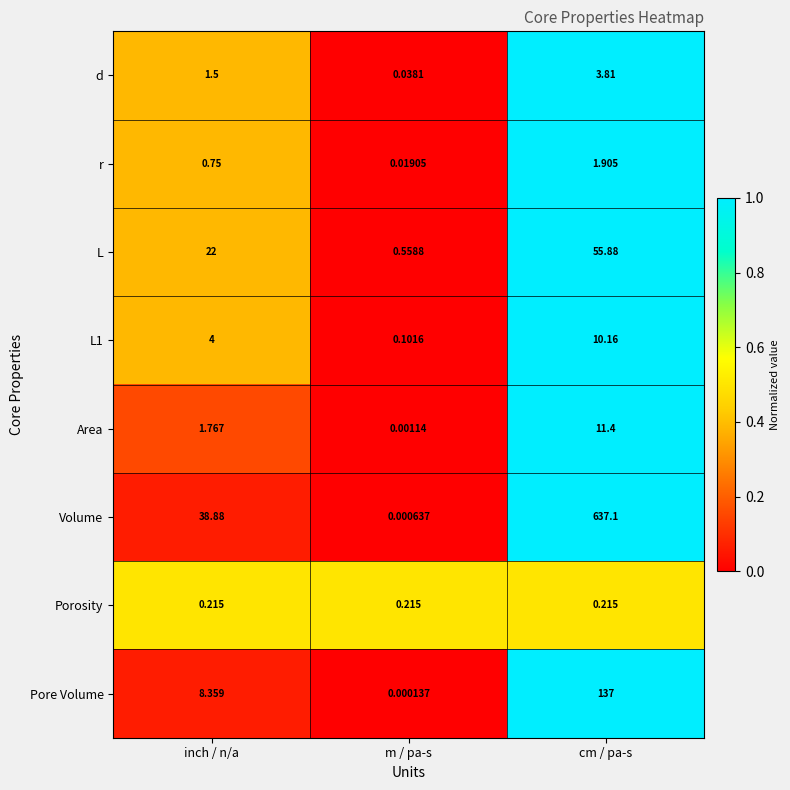

What is the total value across all series at inch / n/a?

77.5